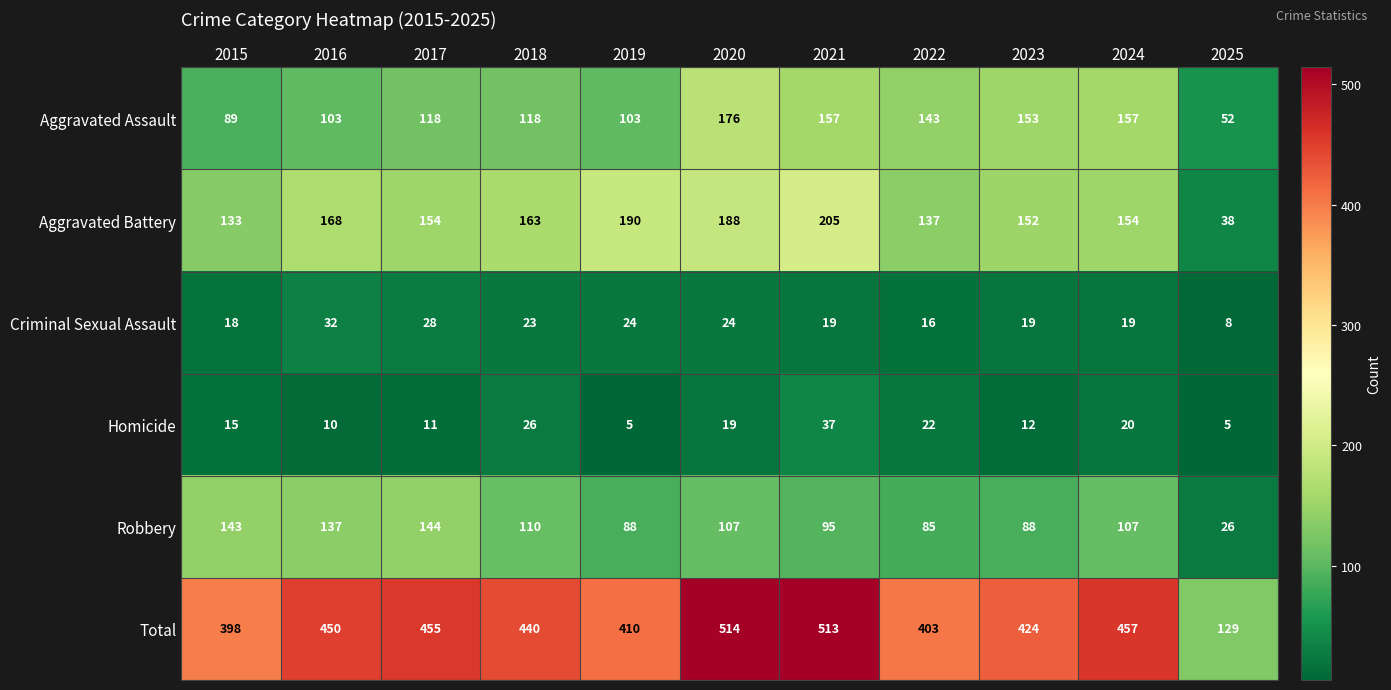

What value does the Aggravated Assault series have at 2017?

118